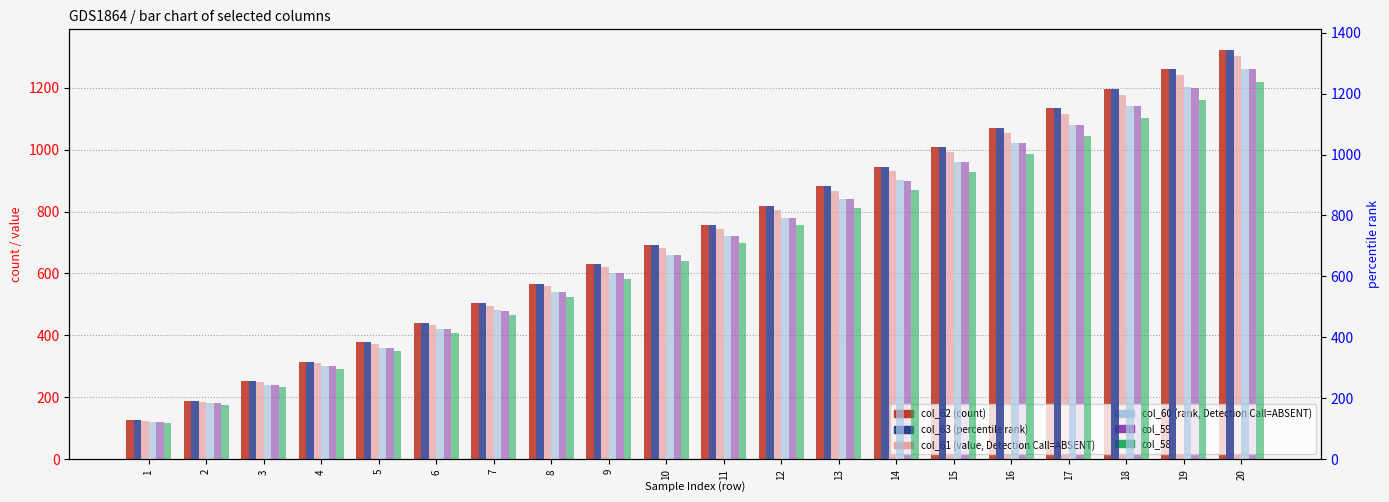

What is the total value across all series at 18?

7011